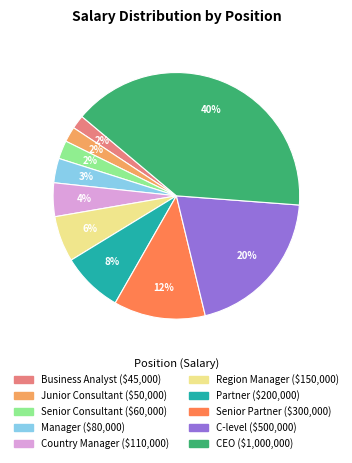

To the nearest percent, what is the difference between the Manager and Partner slice percentages?

5%